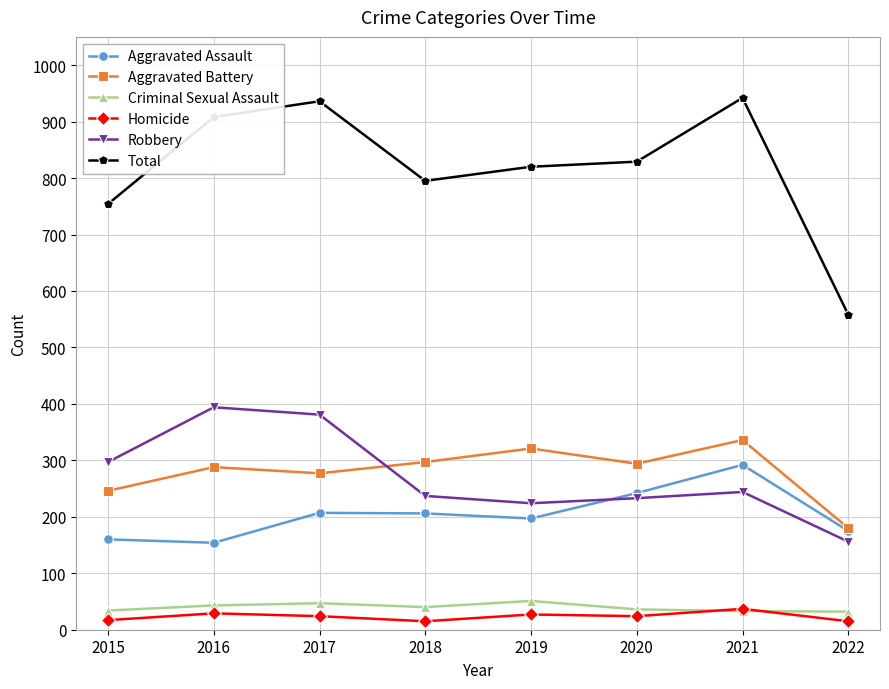

True or false: Aggravated Assault and Total intersect in this chart.

False